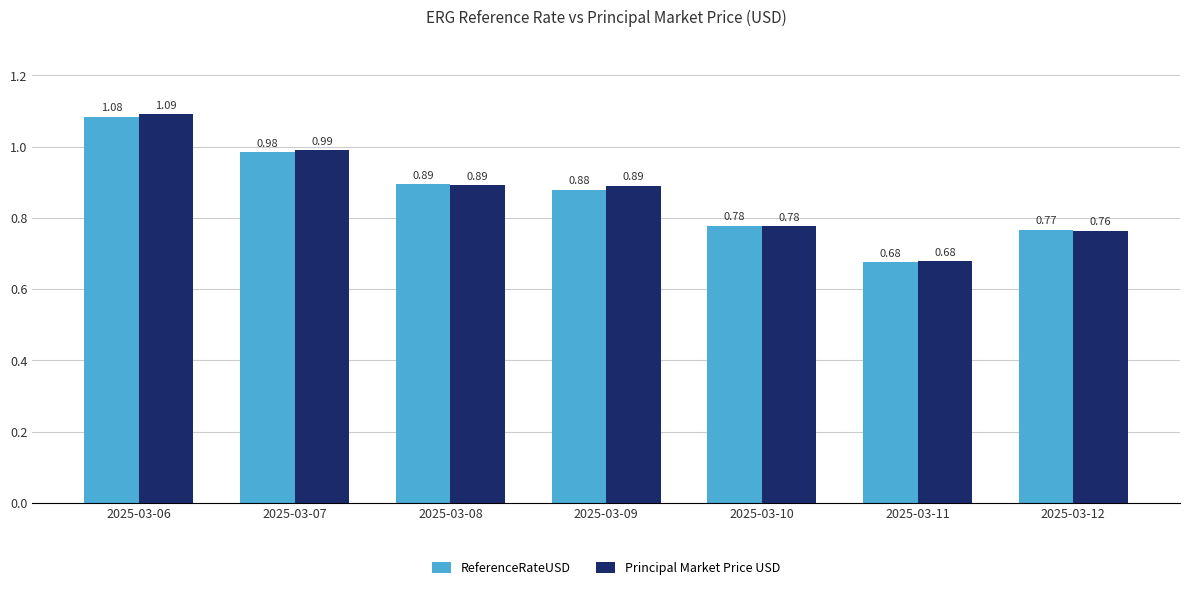

What is the sum of the Principal Market Price USD values at 2025-03-11 and 2025-03-09?

1.6